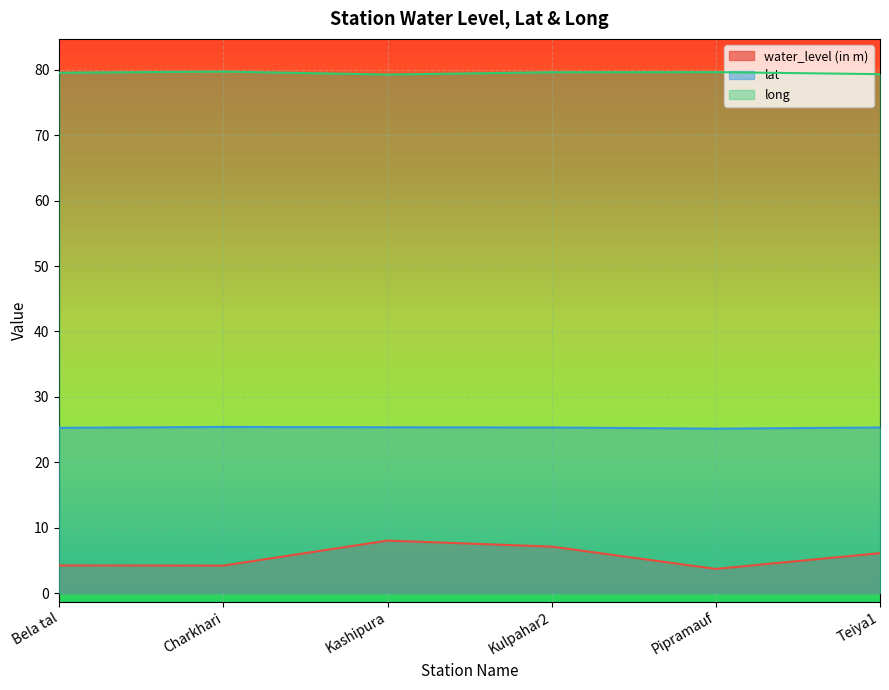

At which label is lat closest to 25?

Pipramauf